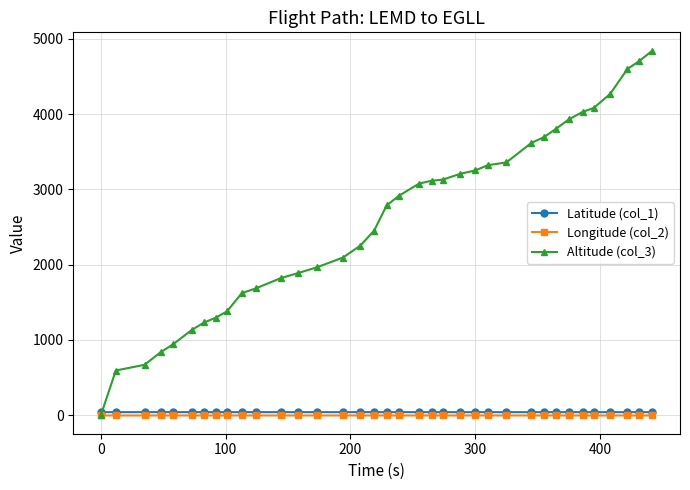

Which series has the largest total across all categories?

Altitude (col_3)